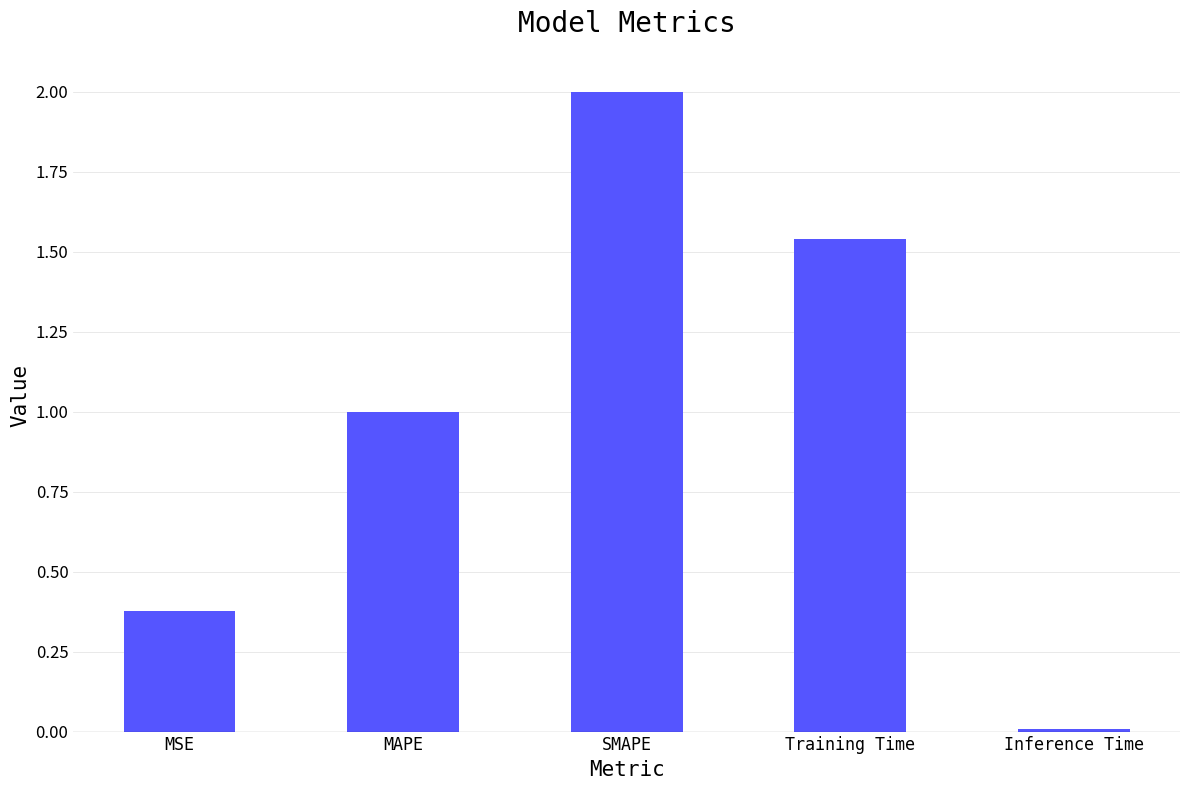

Rank the categories by value from highest to lowest.

SMAPE, Training Time, MAPE, MSE, Inference Time